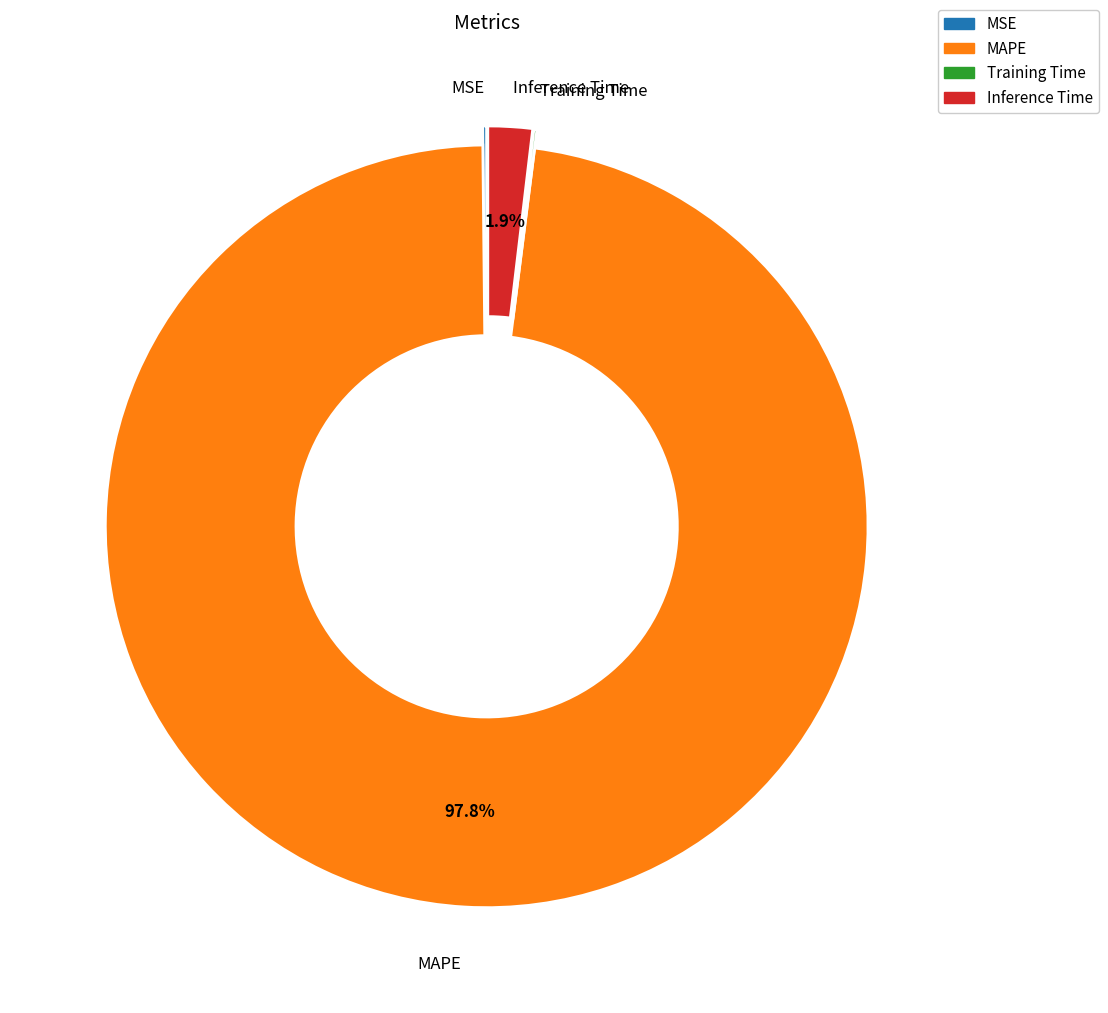

What percentage is NOT represented by MAPE?

2.2%